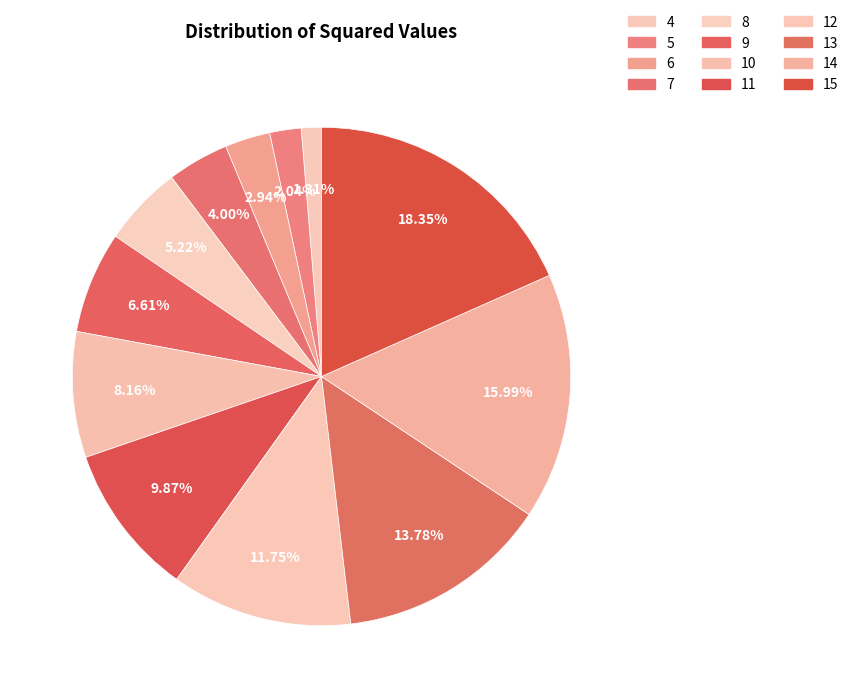

To the nearest percent, what is the difference between the largest and smallest slice percentages?

17%